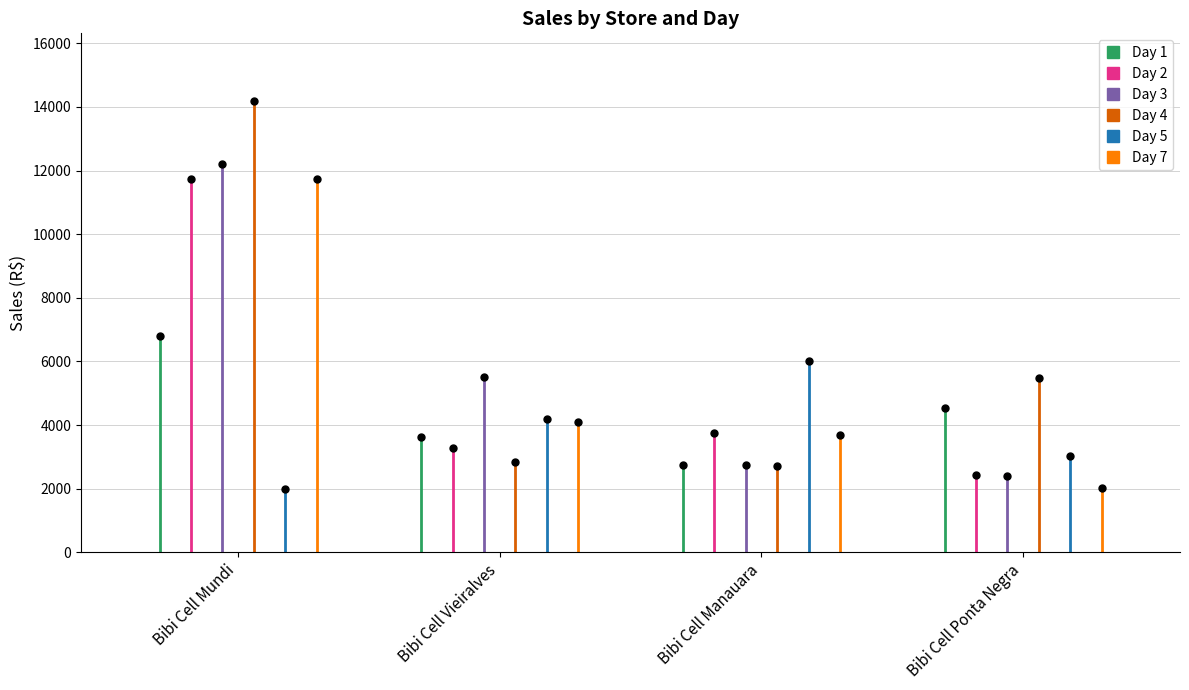

In Day 4, how many points are lower than both neighbors (excluding endpoints)?

1